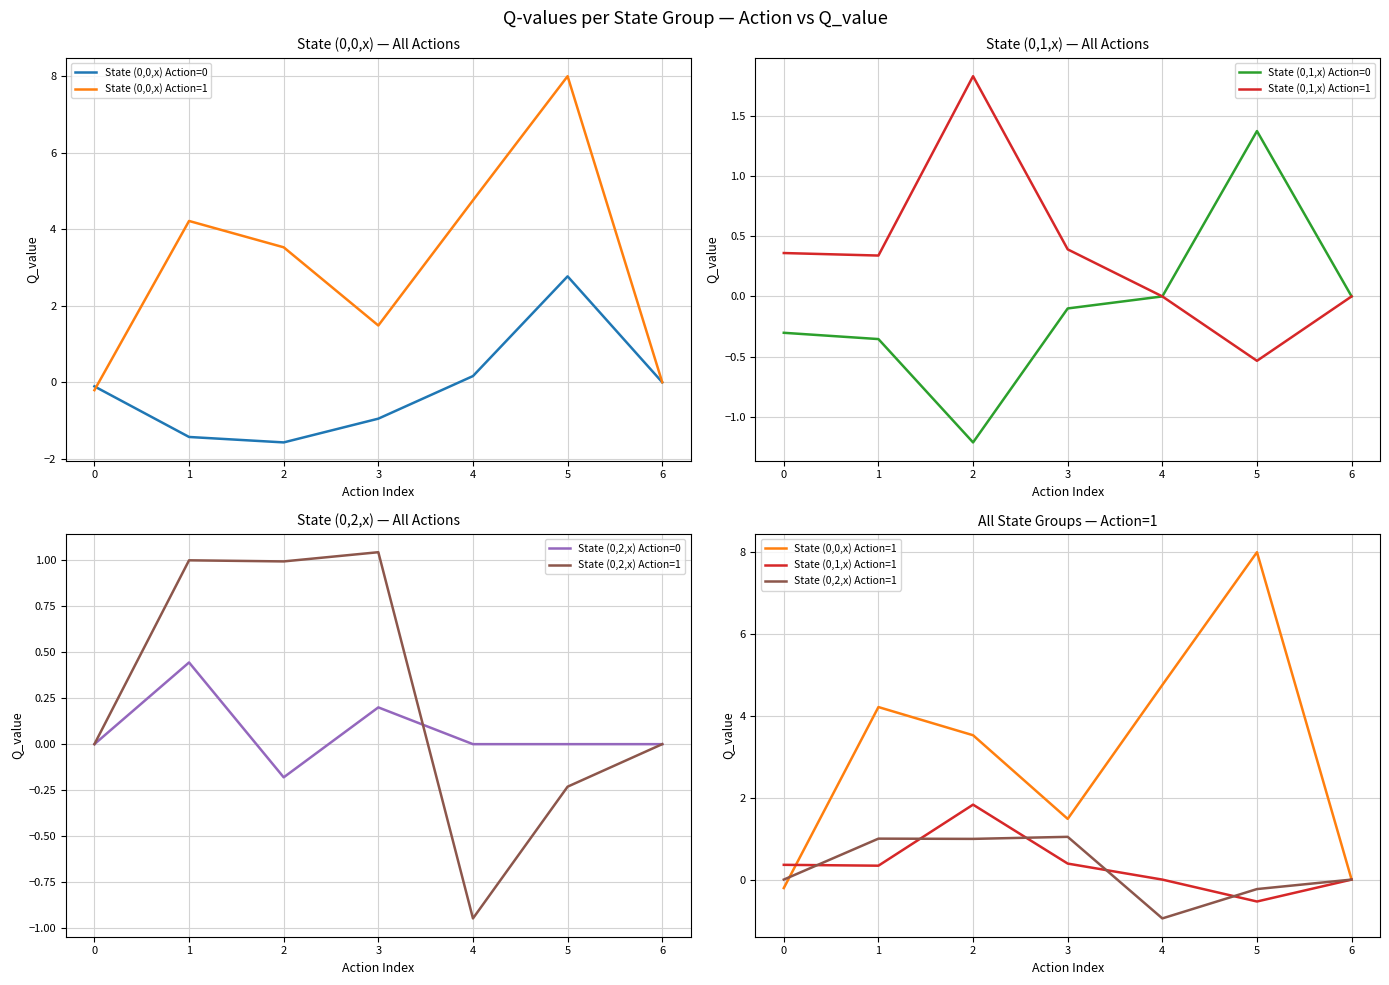

Reading left to right, transcribe all the data shown in this chart.

State (0,0,x) Action=0: -0.1	-1.4	-1.6	-1.0	0.2	2.8	0.0
State (0,0,x) Action=1: -0.2	4.2	3.5	1.5	4.8	8.0	0.0
State (0,1,x) Action=0: -0.3	-0.4	-1.2	-0.1	0.0	1.4	0.0
State (0,1,x) Action=1: 0.4	0.3	1.8	0.4	0.0	-0.5	0.0
State (0,2,x) Action=0: 0.0	0.4	-0.2	0.2	0.0	0.0	0.0
State (0,2,x) Action=1: 0.0	1.0	1.0	1.0	-0.9	-0.2	0.0